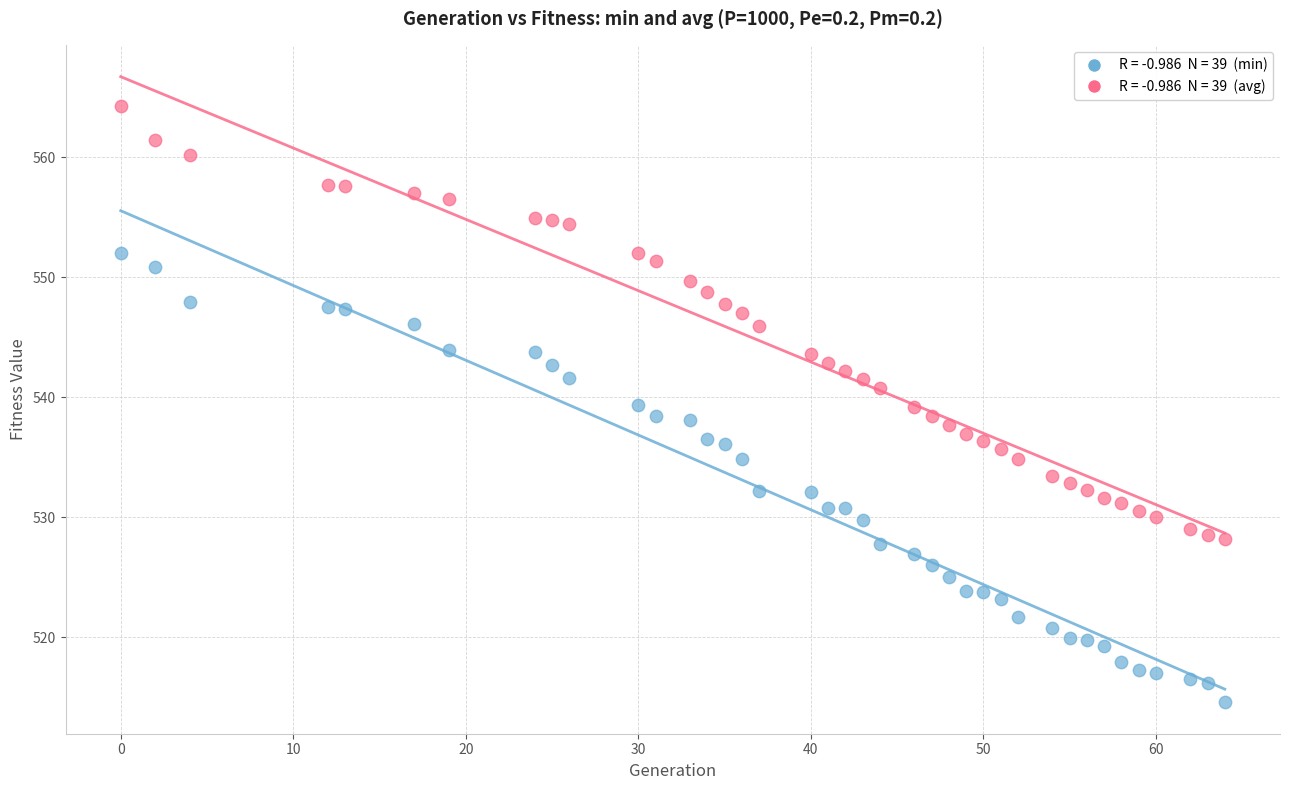

Across all data points, what is the range of Y values (max minus min)?

49.7